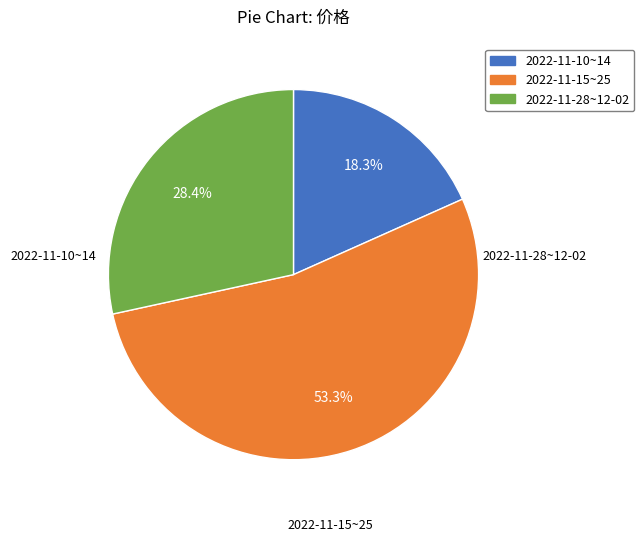

Is there any slice that represents more than half of the pie?

Yes